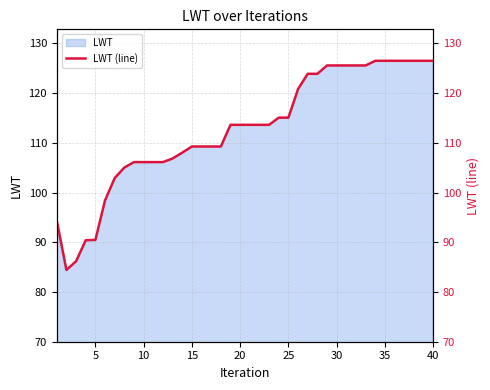

The value of LWT at 35 is 178.3. True or false?

False